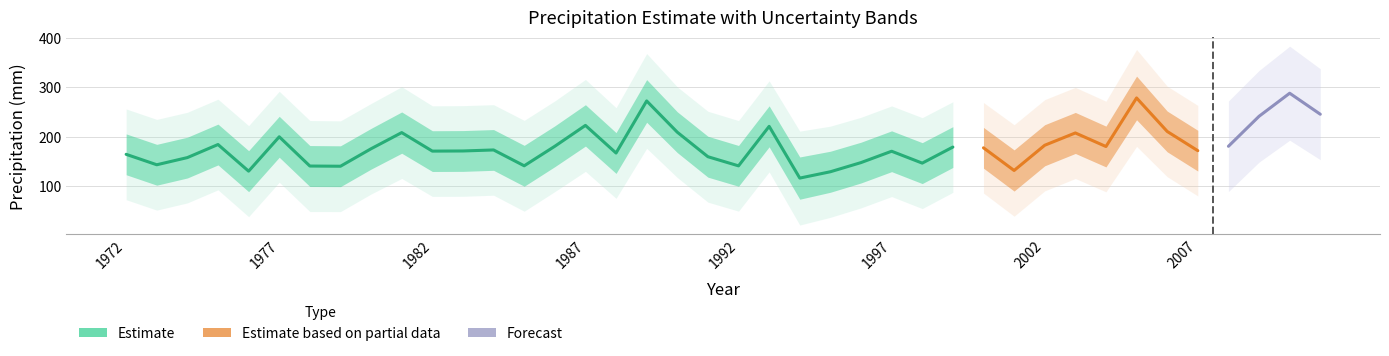

What is the minimum value shown in the chart?

21.0